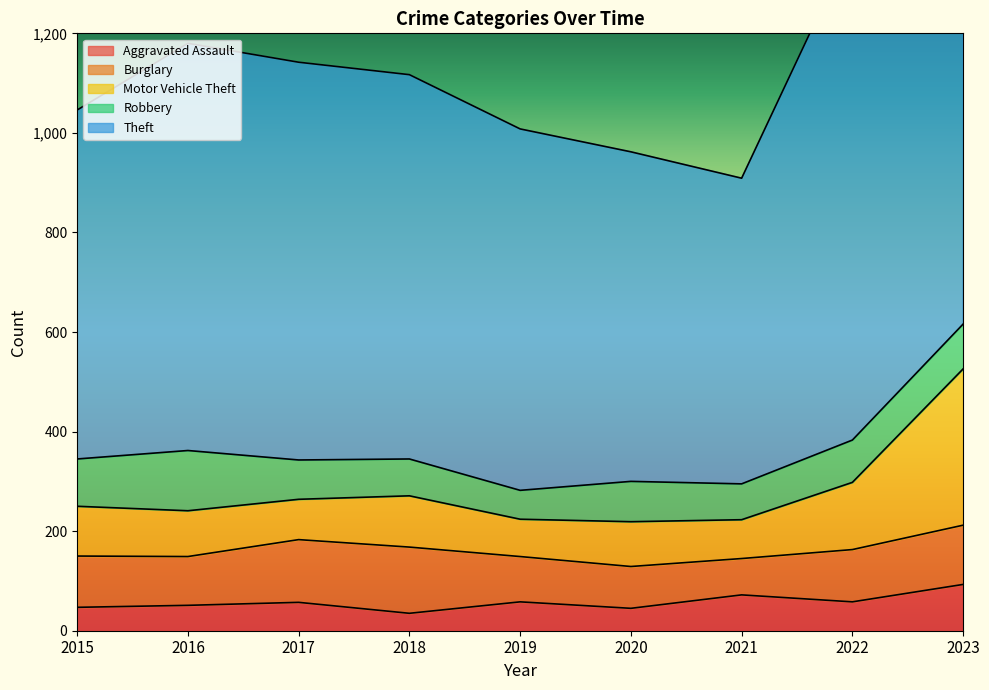

Reading right to left, what are all the values shown in this chart?

Aggravated Assault: 2023=93	2022=58	2021=72	2020=45	2019=58	2018=35	2017=57	2016=51	2015=47
Burglary: 2023=119	2022=105	2021=73	2020=84	2019=91	2018=133	2017=126	2016=98	2015=103
Motor Vehicle Theft: 2023=314	2022=135	2021=78	2020=90	2019=75	2018=103	2017=81	2016=92	2015=100
Robbery: 2023=90	2022=85	2021=72	2020=81	2019=58	2018=74	2017=79	2016=121	2015=95
Theft: 2023=1069	2022=999	2021=614	2020=662	2019=726	2018=772	2017=799	2016=818	2015=701